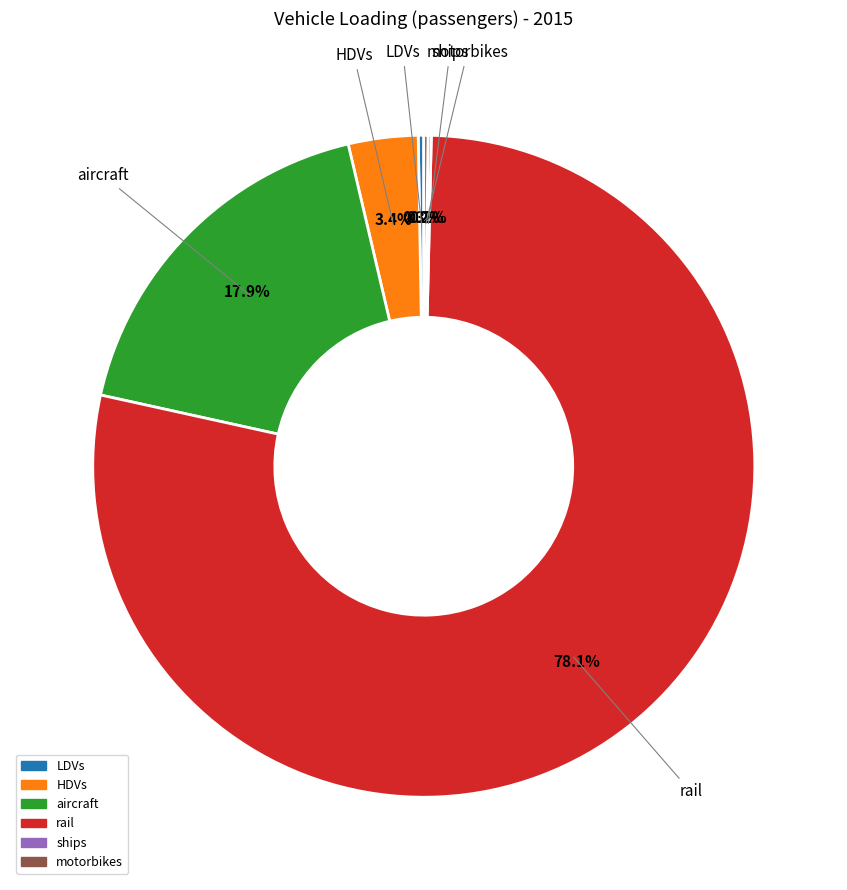

Which slice represents more than half of the pie?

rail